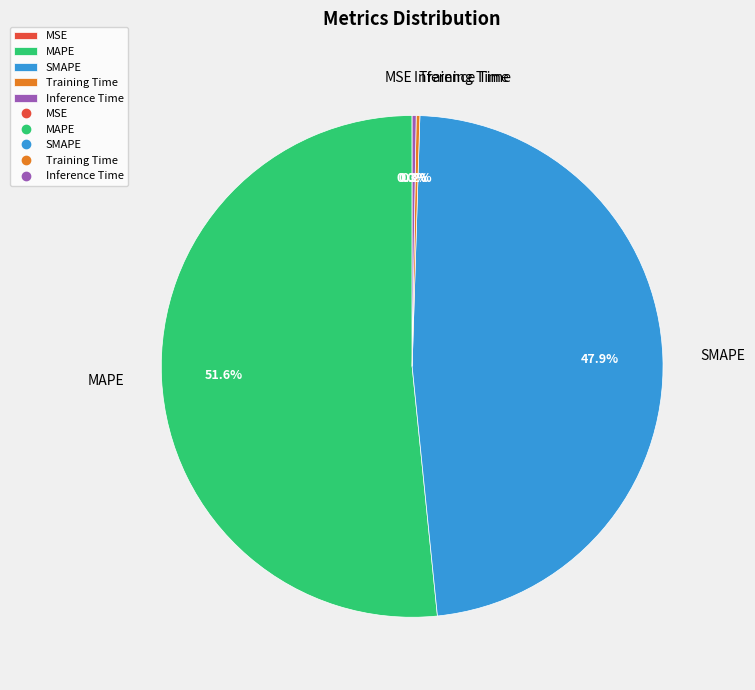

Between SMAPE and MAPE, which is larger?

MAPE